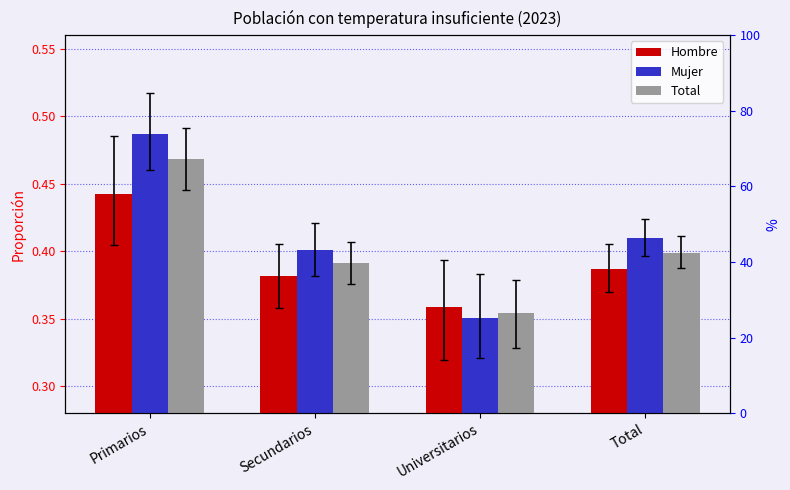

Reading left to right, list all the values displayed in this chart.

Hombre: Primarios=0.4	Secundarios=0.4	Universitarios=0.4	Total=0.4
Mujer: Primarios=0.5	Secundarios=0.4	Universitarios=0.4	Total=0.4
Total: Primarios=0.5	Secundarios=0.4	Universitarios=0.4	Total=0.4